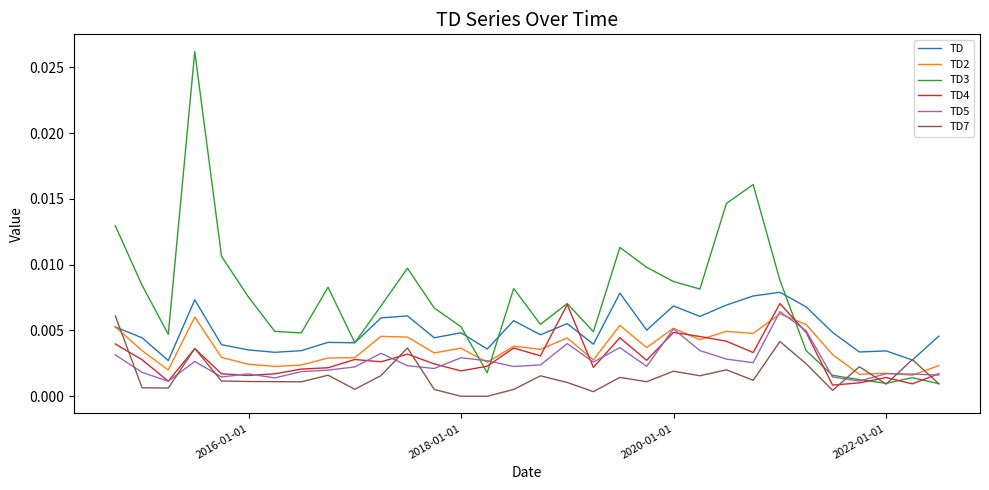

How many lines are shown in the chart?

6